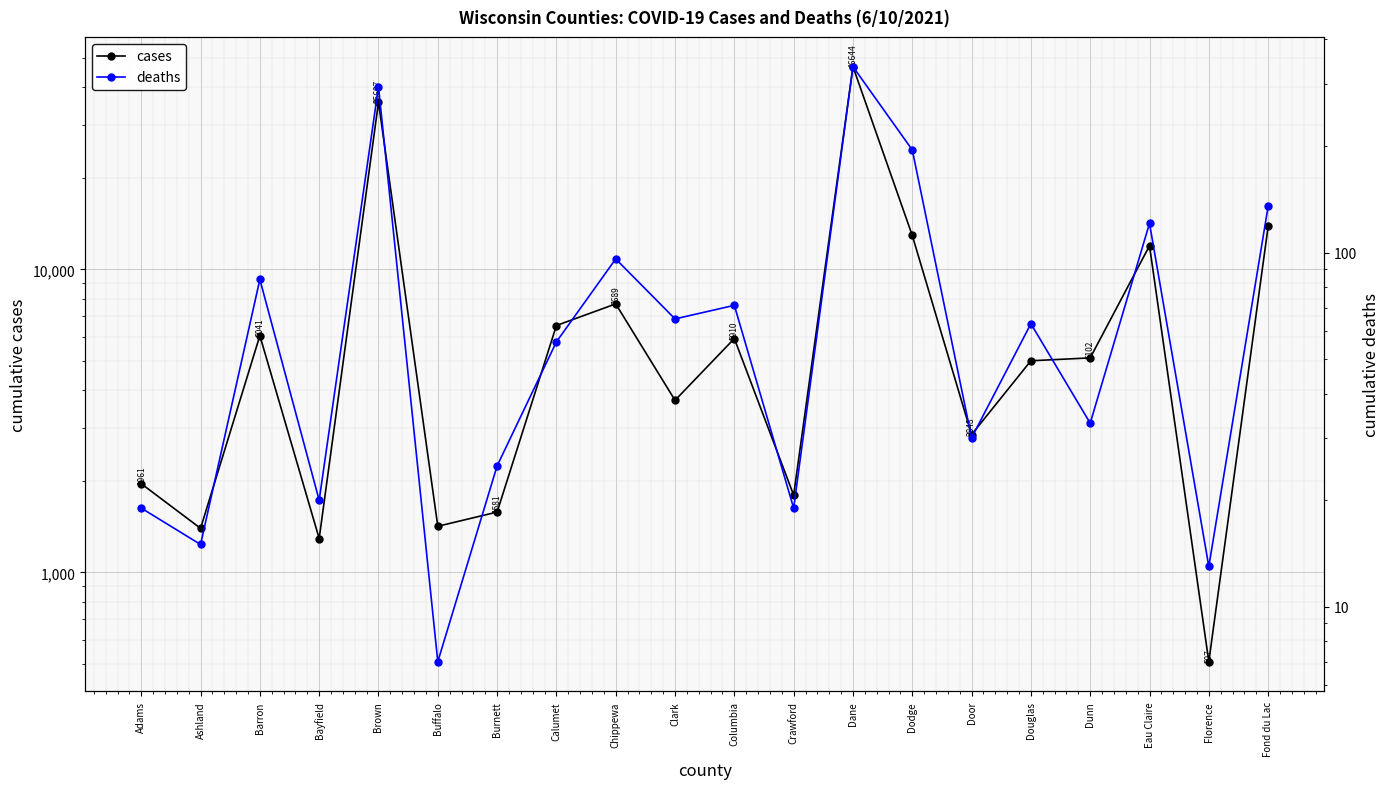

In cases, how many points are higher than both neighbors (excluding endpoints)?

6